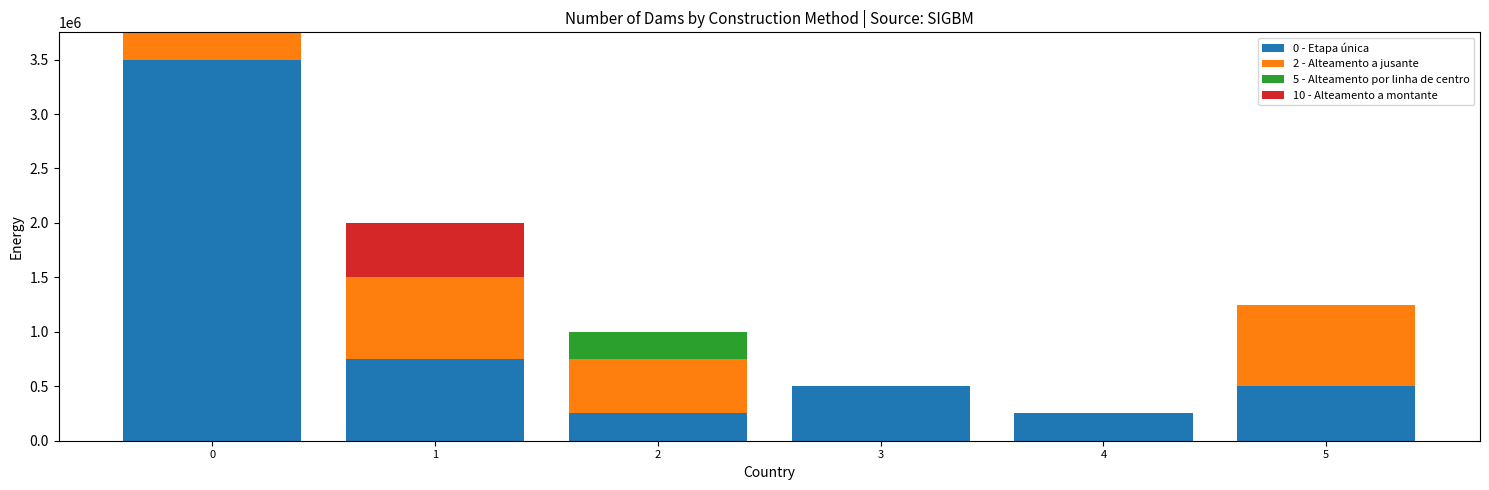

The value of 0 - Etapa única at 5 is 500000. True or false?

True